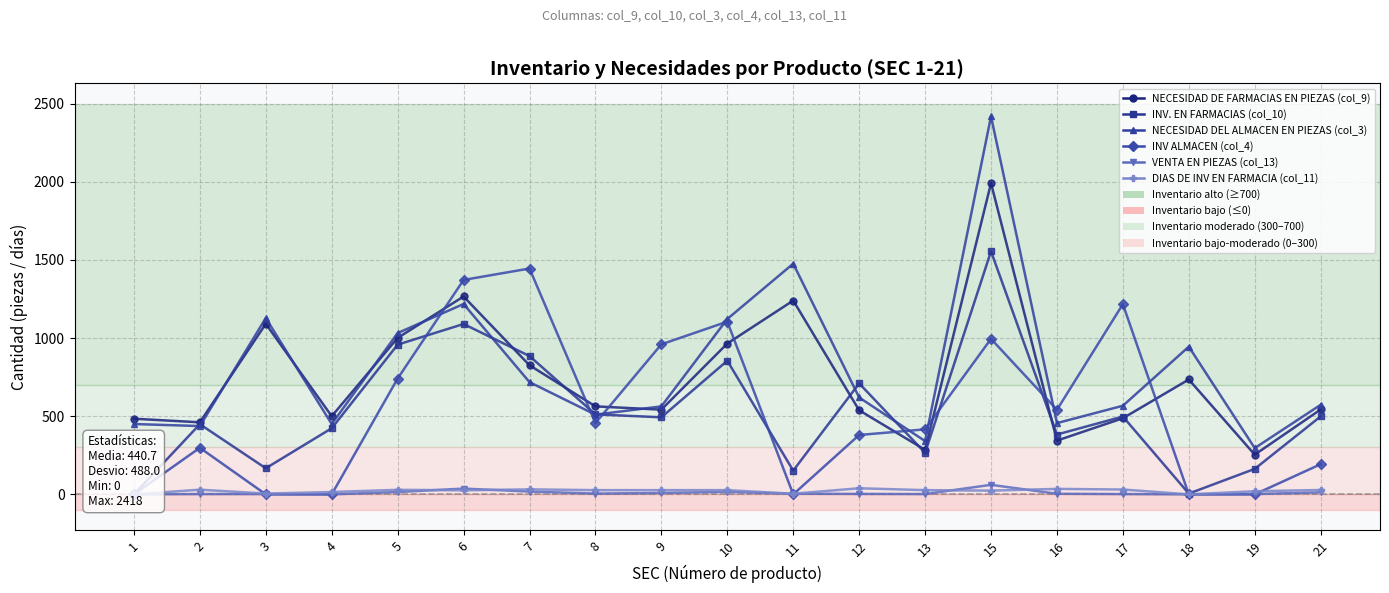

Count the number of data series in this chart.

6